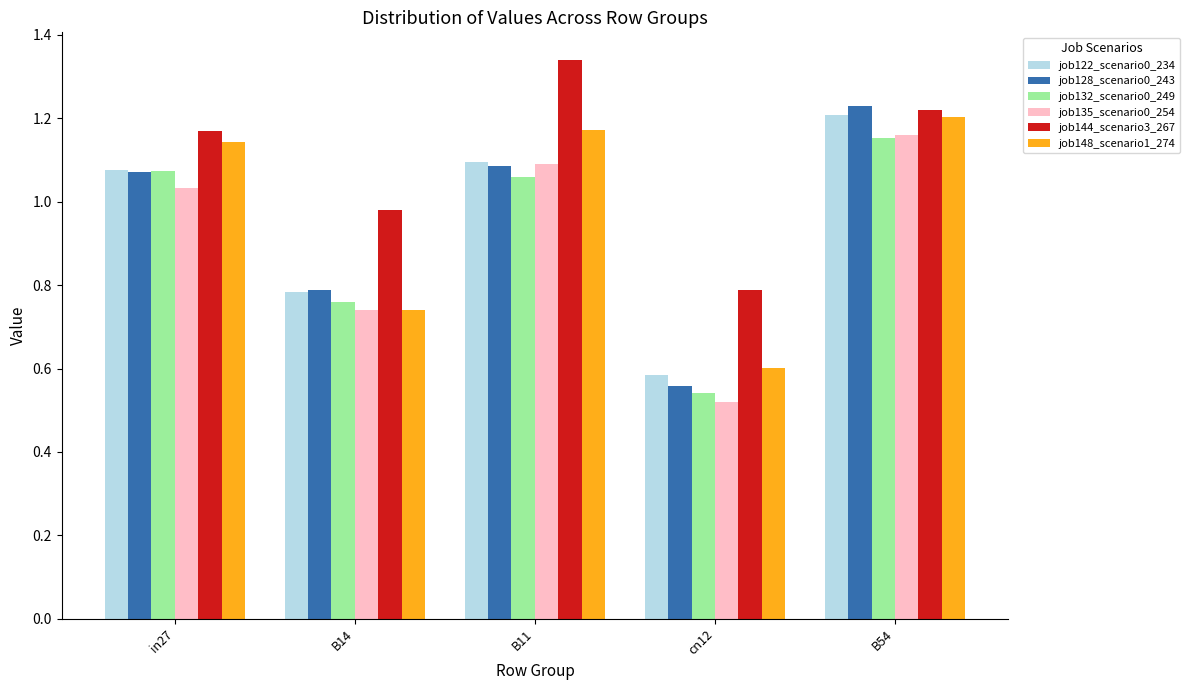

What is the label of the 5th bar from the right?

in27